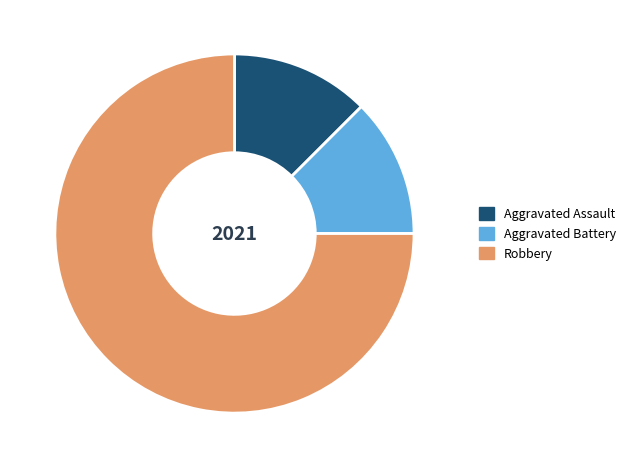

True or false: Aggravated Battery accounts for 1% of the total.

False